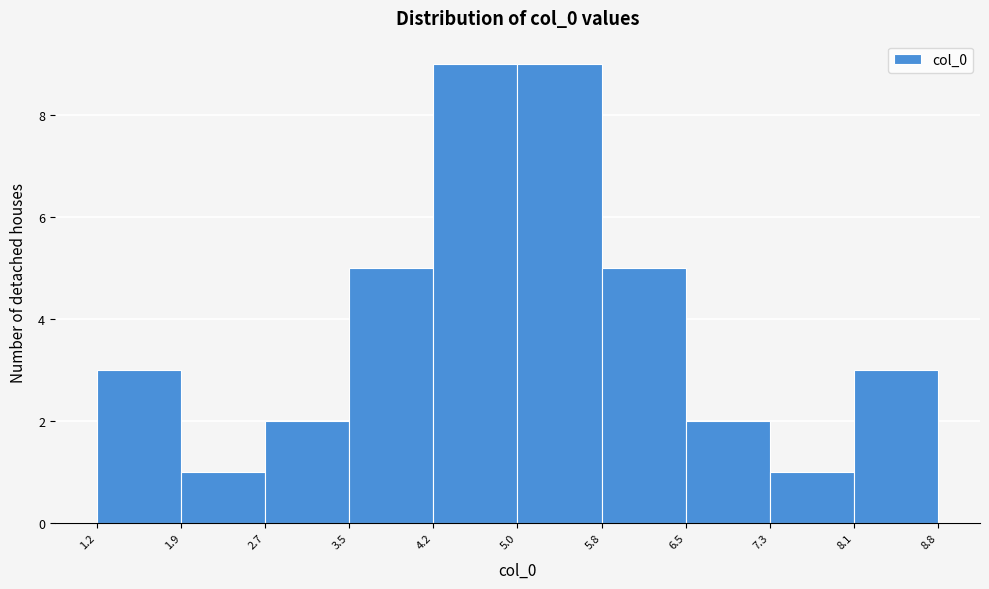

Reading left to right, transcribe this chart: for each bar, give the range it covers on the x-axis and its height. The values are not printed on the chart, so give them approximately, as read against the axis.

1.2 to 1.9: 3
1.9 to 2.7: 1
2.7 to 3.5: 2
3.5 to 4.2: 5
4.2 to 5.0: 9
5.0 to 5.8: 9
5.8 to 6.5: 5
6.5 to 7.3: 2
7.3 to 8.1: 1
8.1 to 8.8: 3